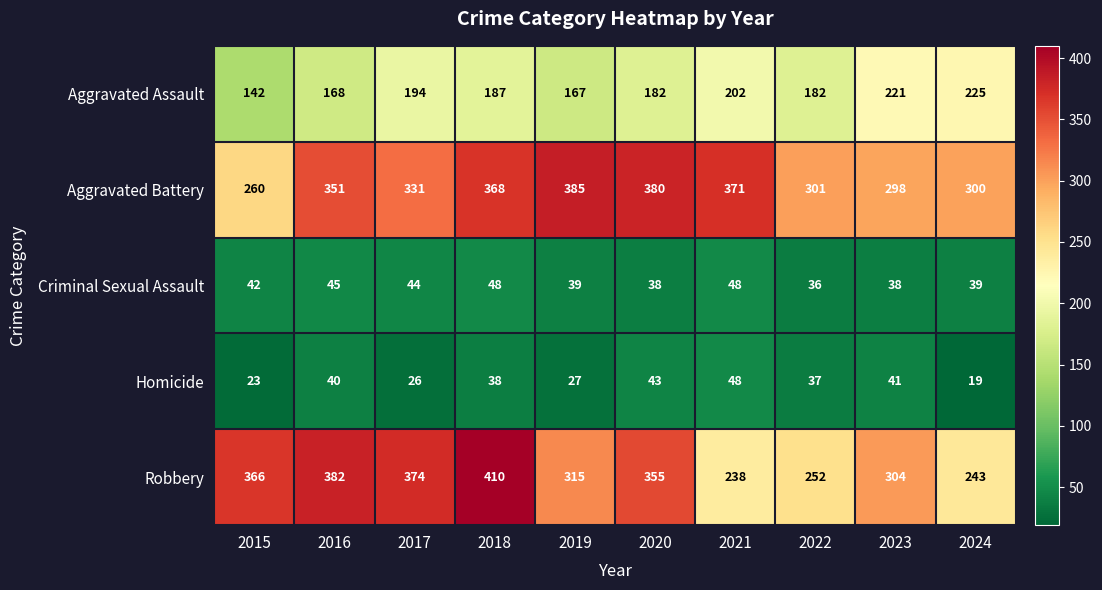

What is the total value across all series at 2019?

933